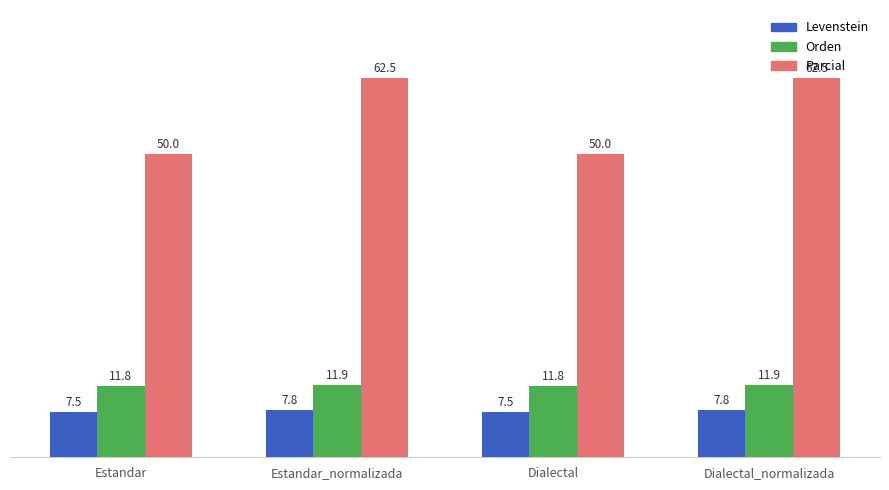

The Parcial series shows 37.9 at Estandar_normalizada. True or false?

False